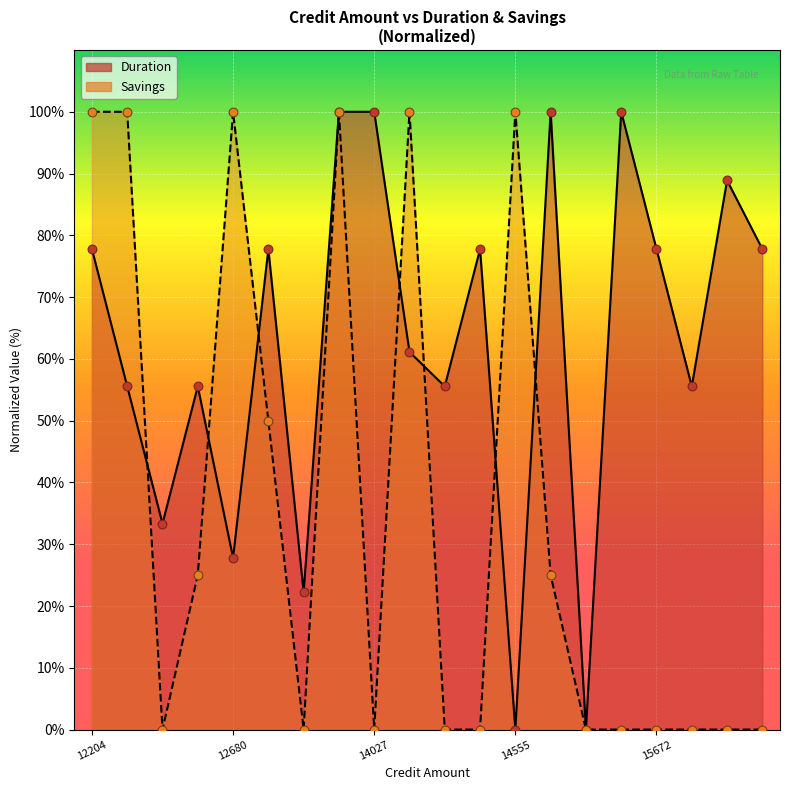

Which series contains the highest Y value?

Duration